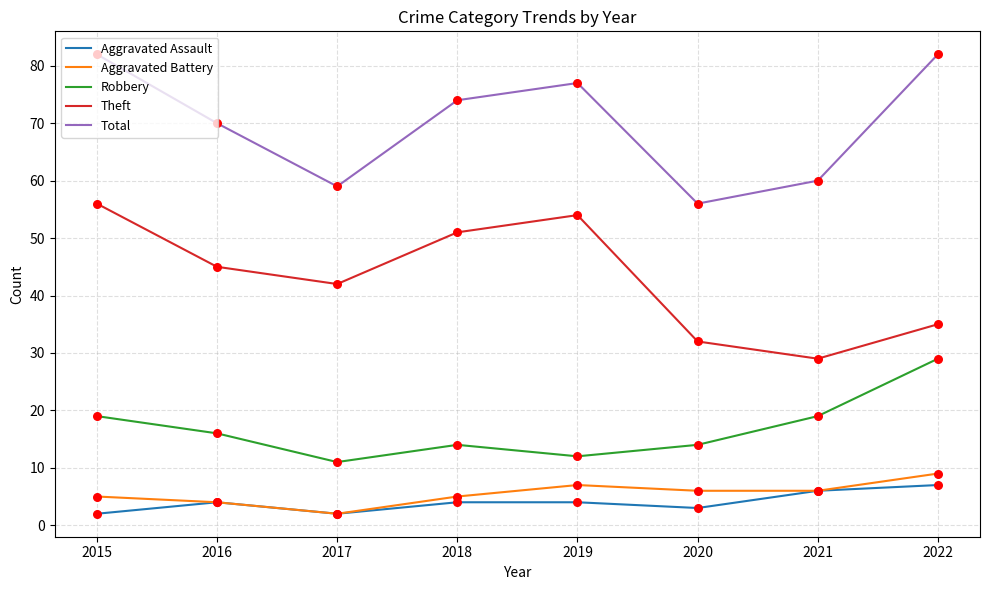

At how many categories does at least one series exceed 49?

8